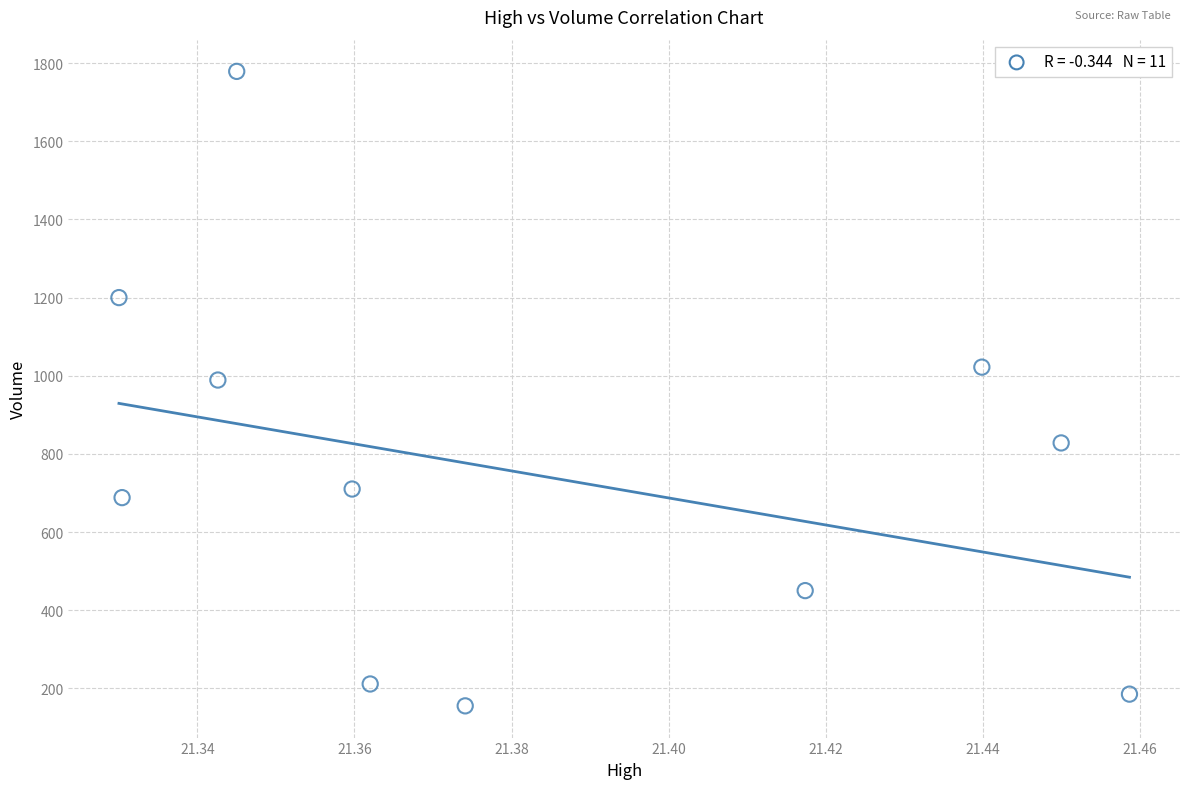

What is the range of Y values (max minus min)?

1624